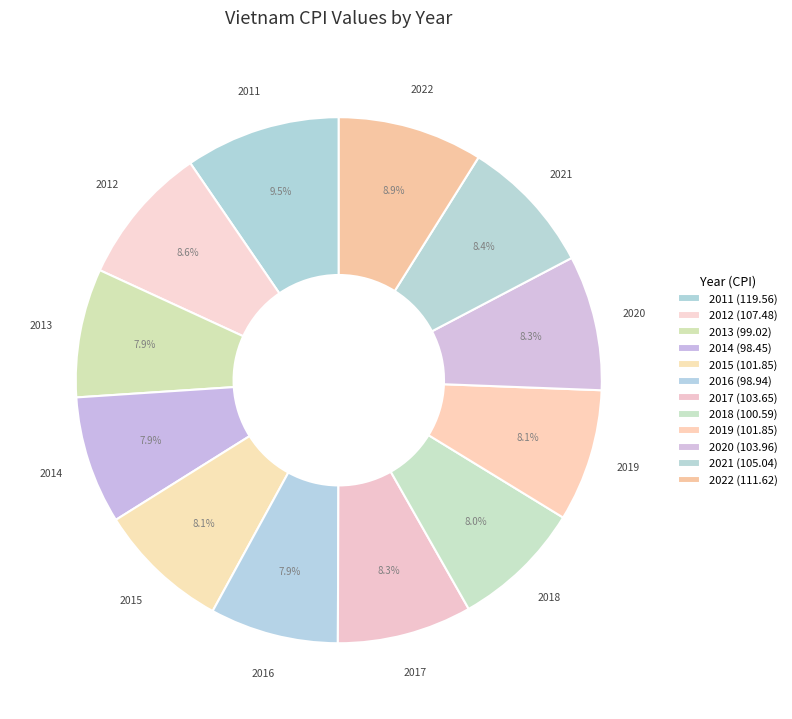

Count the number of slices in the pie.

12